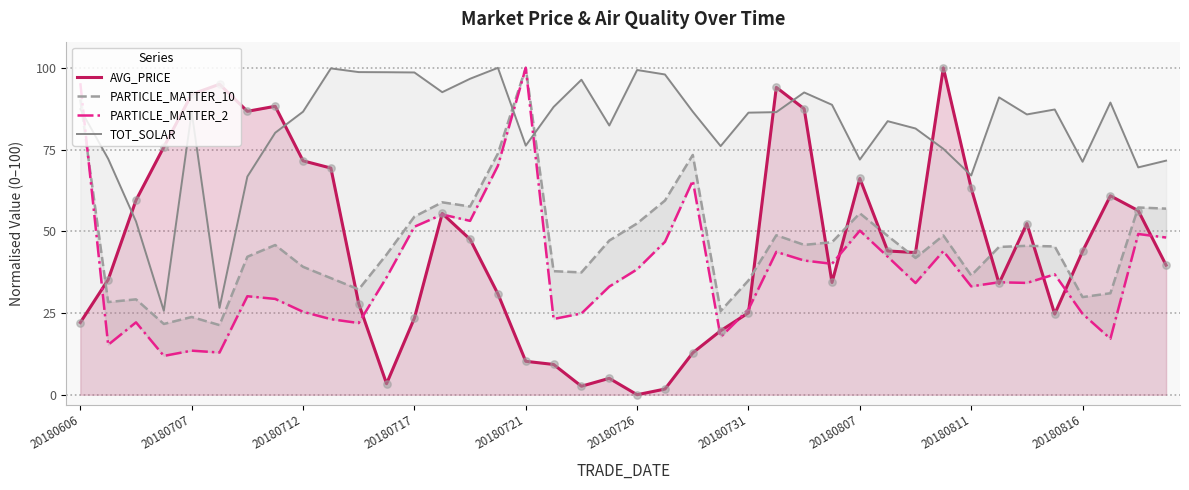

At which category is the sum across all series the highest?

20180606